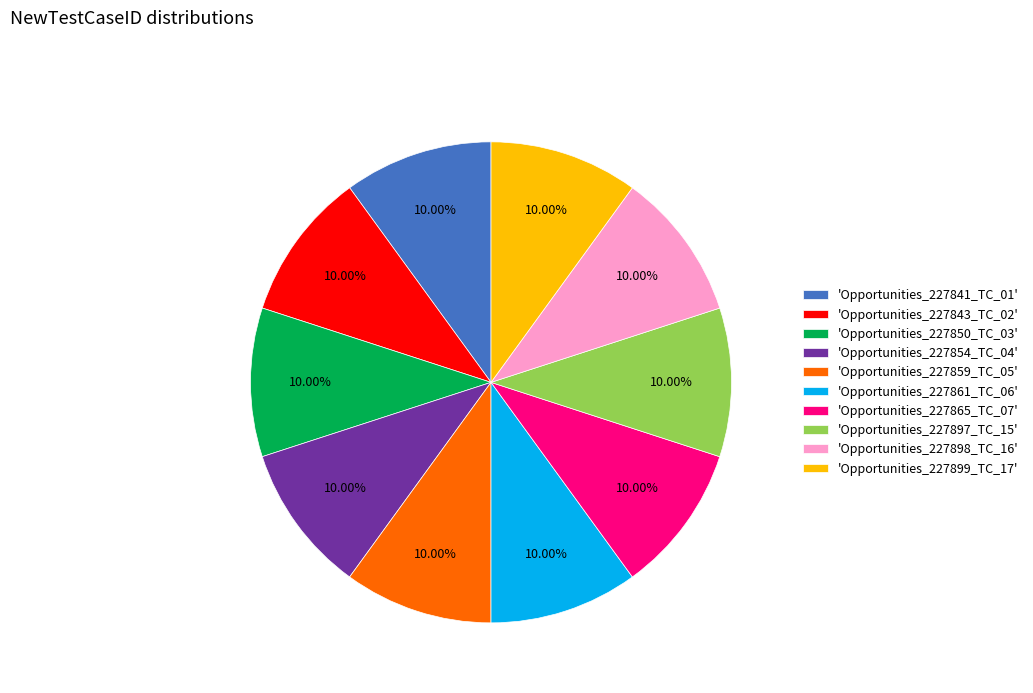

Is there a majority slice in this chart?

No